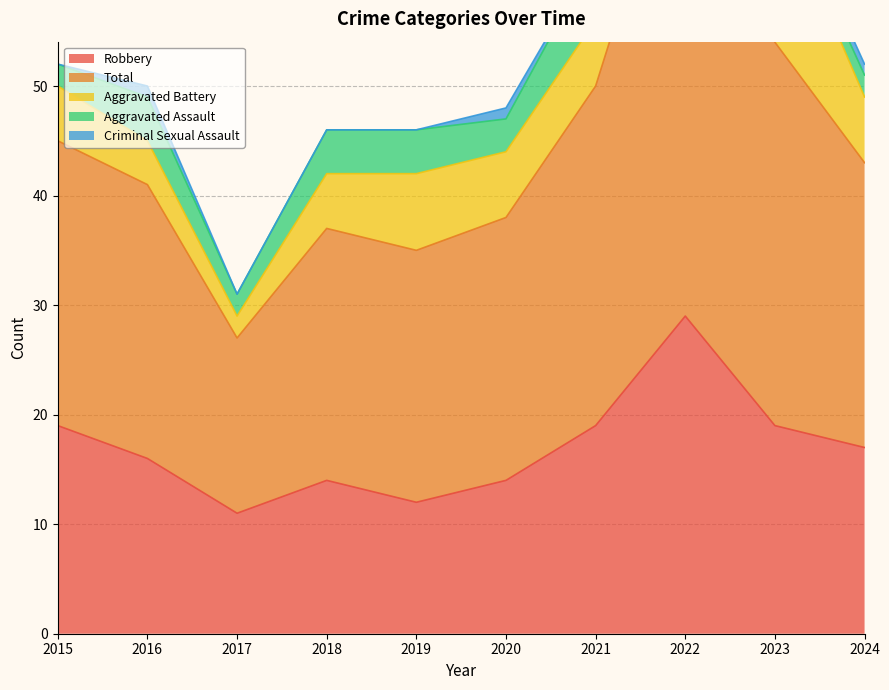

What is the value of the Criminal Sexual Assault point at the 6th from the left?

1